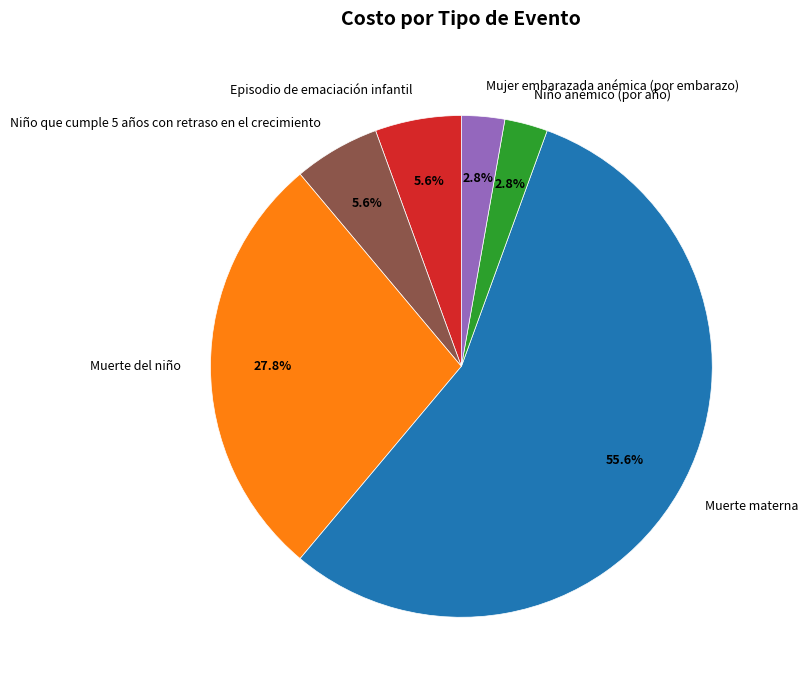

Count the number of slices in the pie.

6